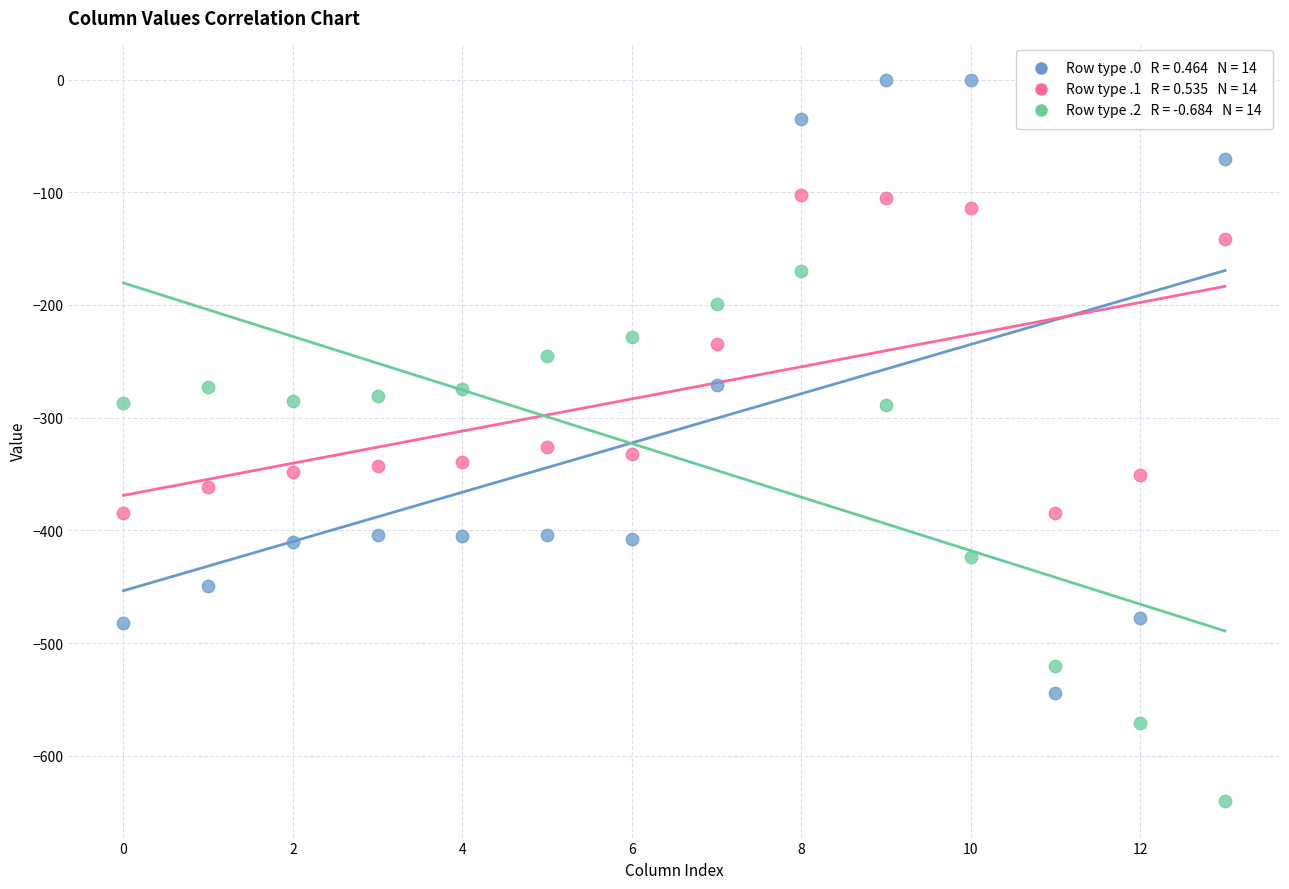

How many data points are displayed?

42